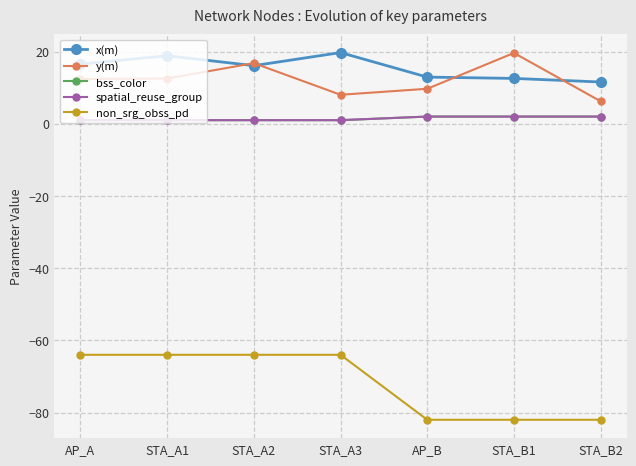

Between STA_A1 and STA_B2, which series saw the biggest shift?

non_srg_obss_pd